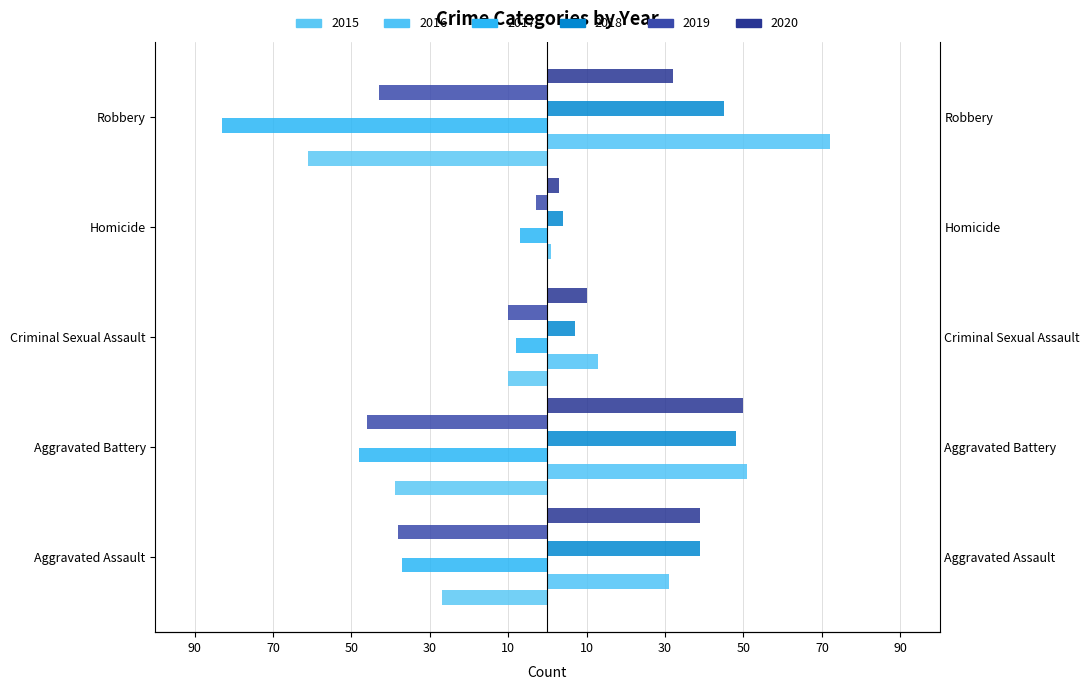

At which category does the chart reach its peak across all series?

Robbery